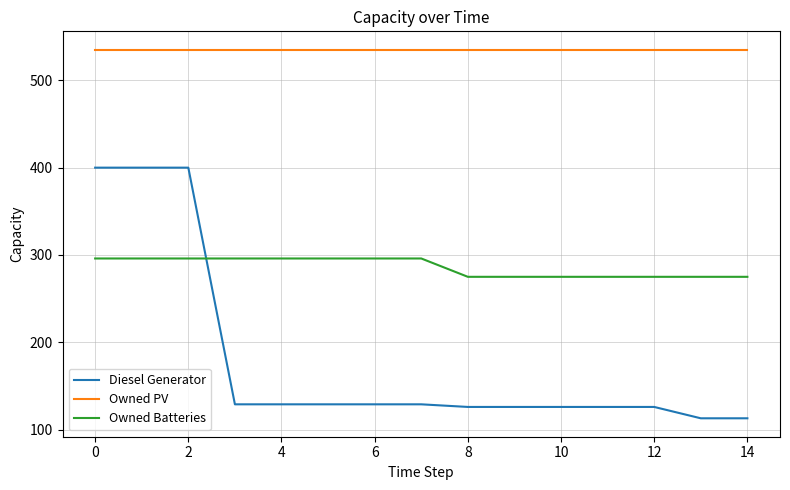

Reading left to right, what are all the values shown in this chart?

Diesel Generator: 400	400	400	129	129	129	129	129	126	126	126	126	126	113	113
Owned PV: 535	535	535	535	535	535	535	535	535	535	535	535	535	535	535
Owned Batteries: 296	296	296	296	296	296	296	296	275	275	275	275	275	275	275